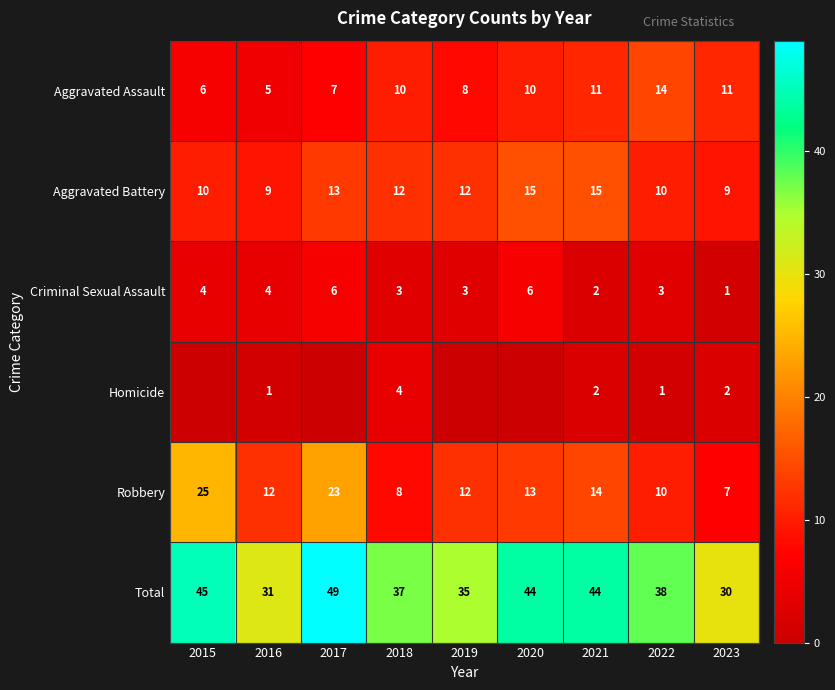

What is the difference between the Criminal Sexual Assault values at 2019 and 2020?

3